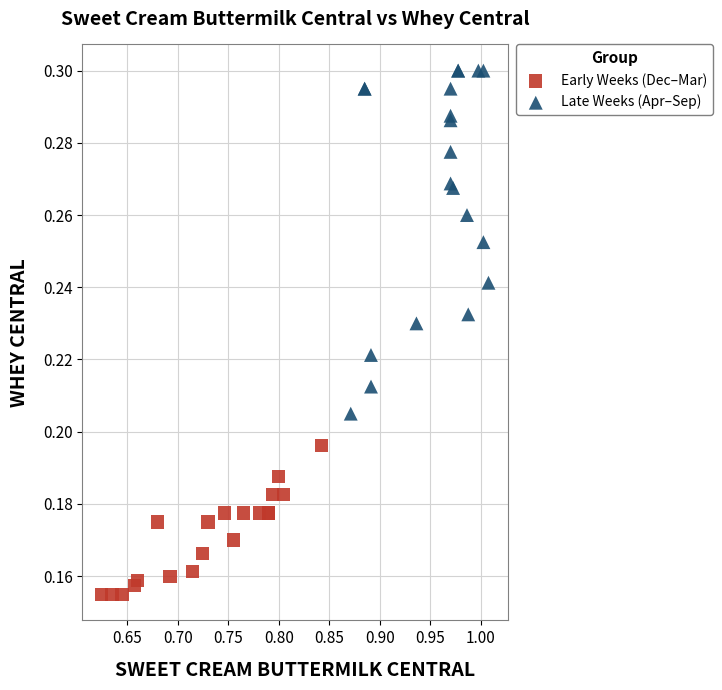

Which series reaches the maximum Y coordinate?

Late Weeks (Apr–Sep)